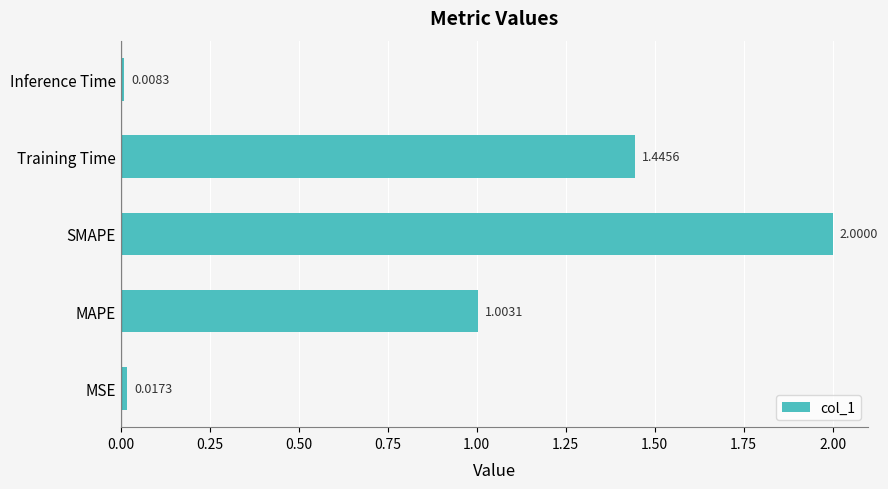

Between SMAPE and MSE, which is larger?

SMAPE